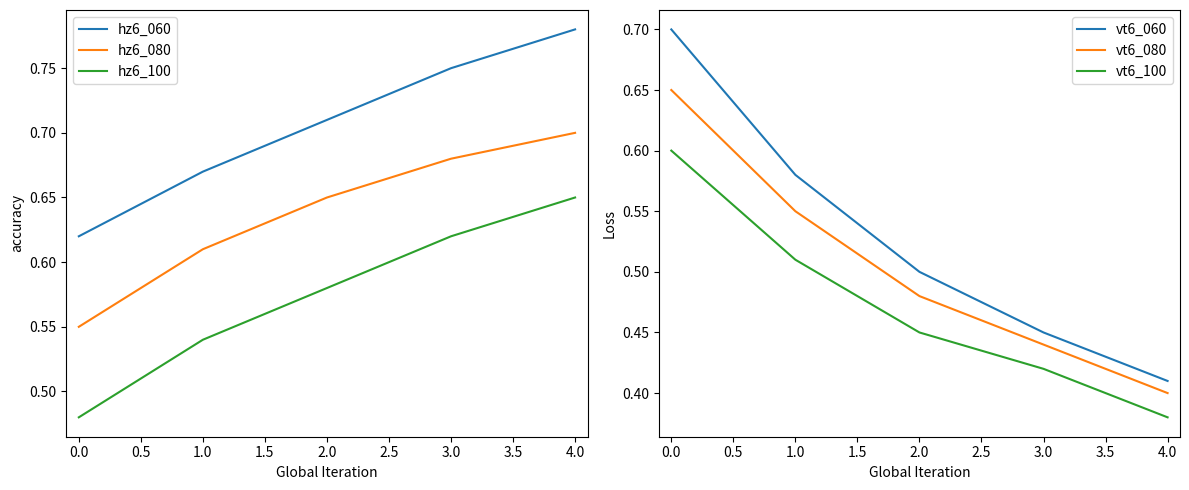

At which category does the chart reach its peak across all series?

1.5